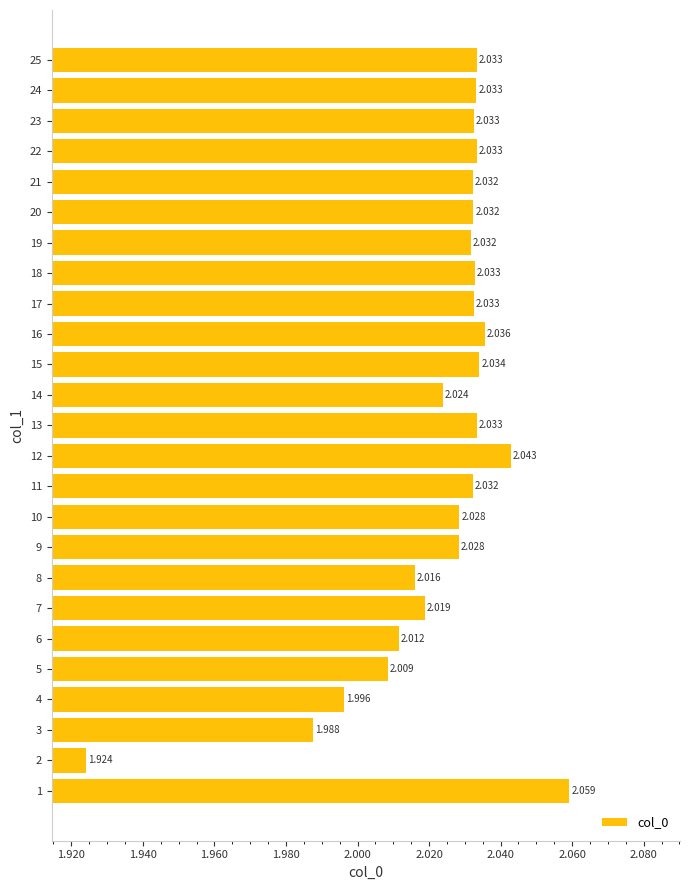

How many values are below 2?

3